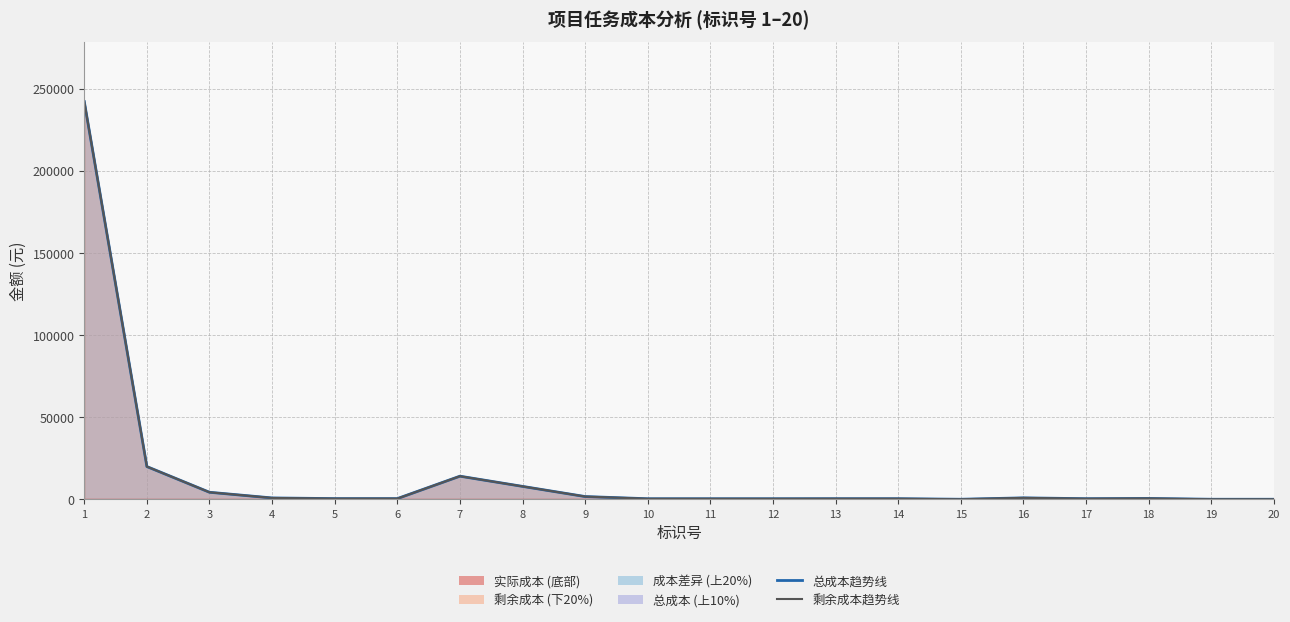

At which category is the sum across all series the highest?

1